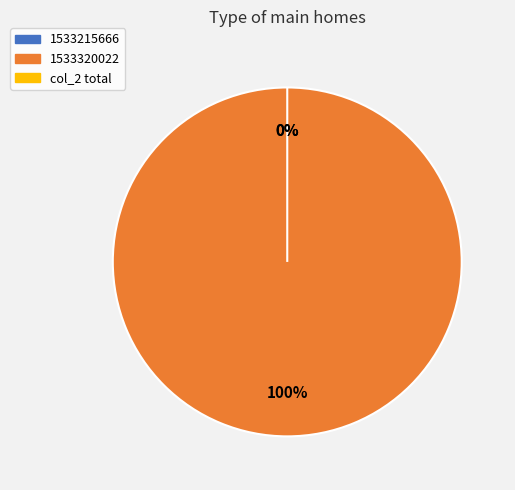

Which slice is the largest?

1533320022